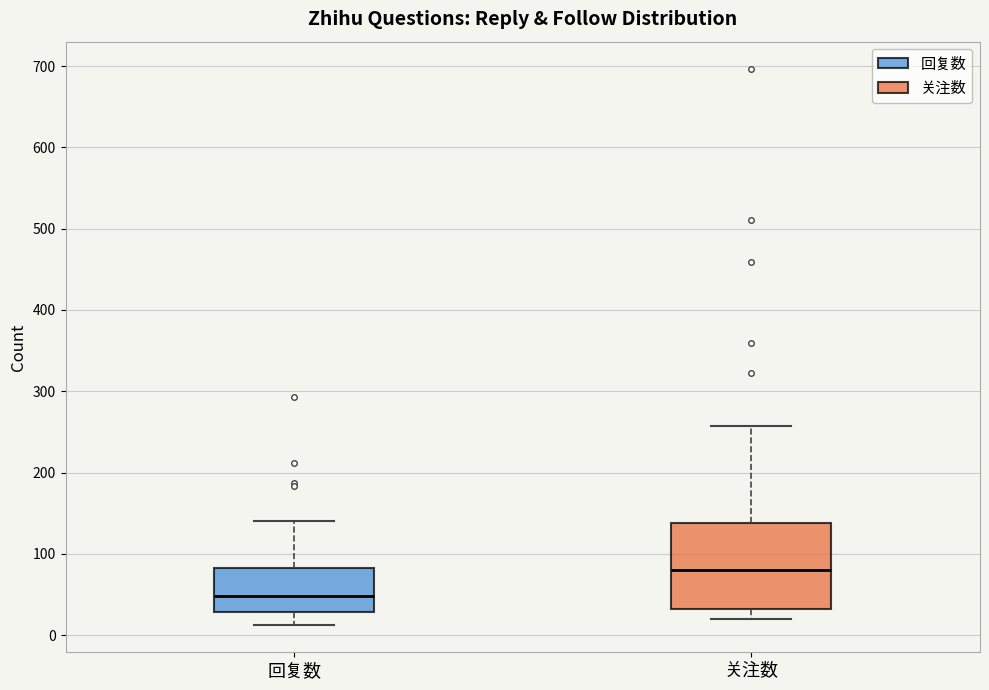

Reading left to right, transcribe this box plot: for each box, give where its median line is, the range the box spans, and where its two whiskers end, as read against the y-axis. The values are not printed on the chart, so give them approximately, as read against the axis.

回复数: median 50, box 30 to 80, whiskers 10 to 140
关注数: median 80, box 30 to 140, whiskers 20 to 260